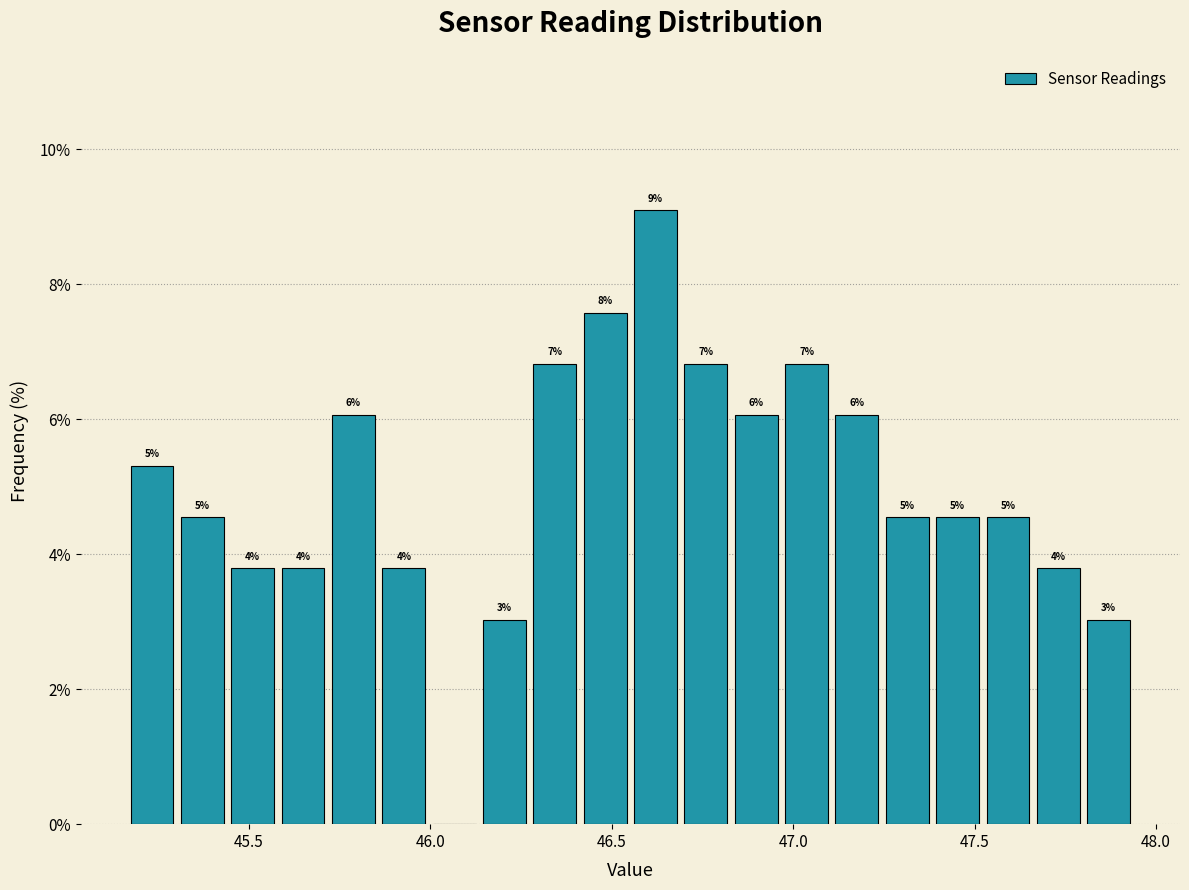

Read against the x-axis, roughly where is the centre of the tallest bar?

46.60